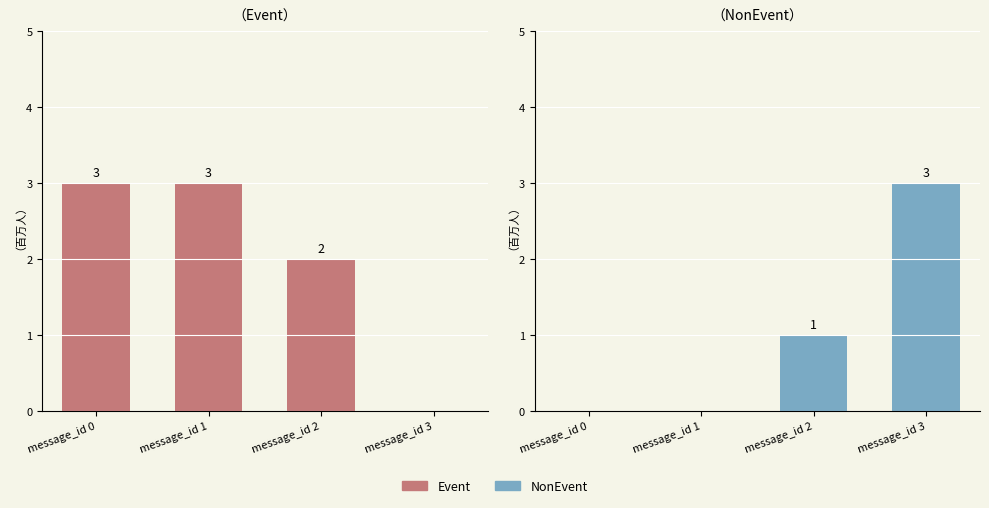

How many data points in Event are less than 3?

2